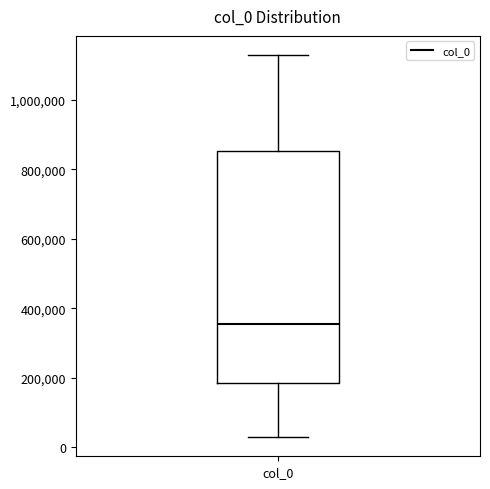

Transcribe this box plot: give where the median line is, the range the box spans, and where the two whiskers end, as read against the y-axis. The values are not printed on the chart, so give them approximately, as read against the axis.

median 360000, box 180000 to 860000, whiskers 20000 to 1120000